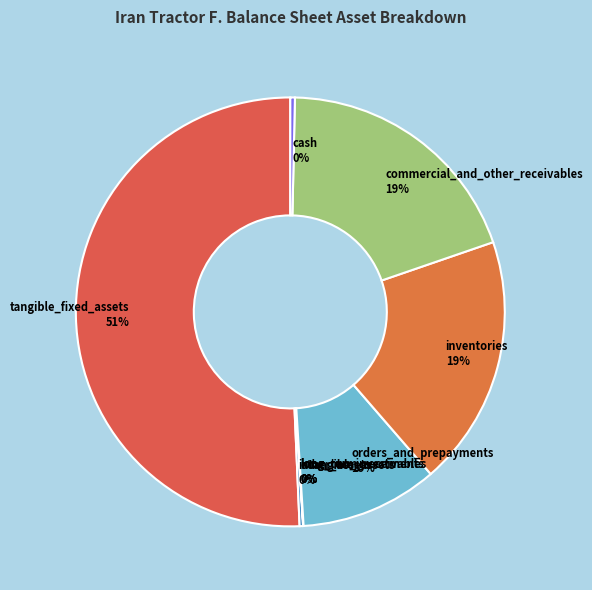

To the nearest percent, what is the difference between the commercial_and_other_receivables and cash slice percentages?

19%